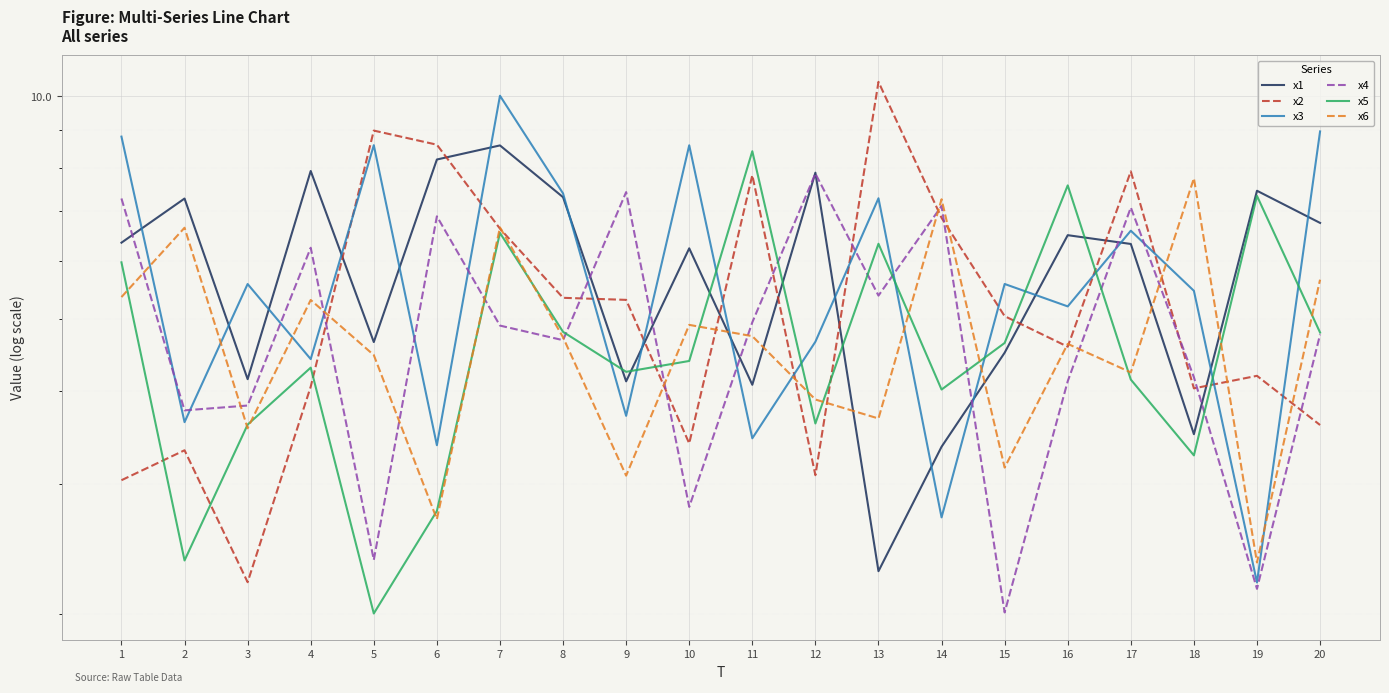

How many interior local peaks does the x5 series have?

6